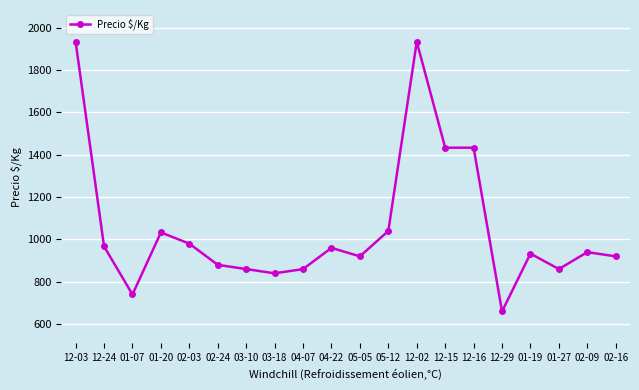

Where is the first local maximum?

01-20